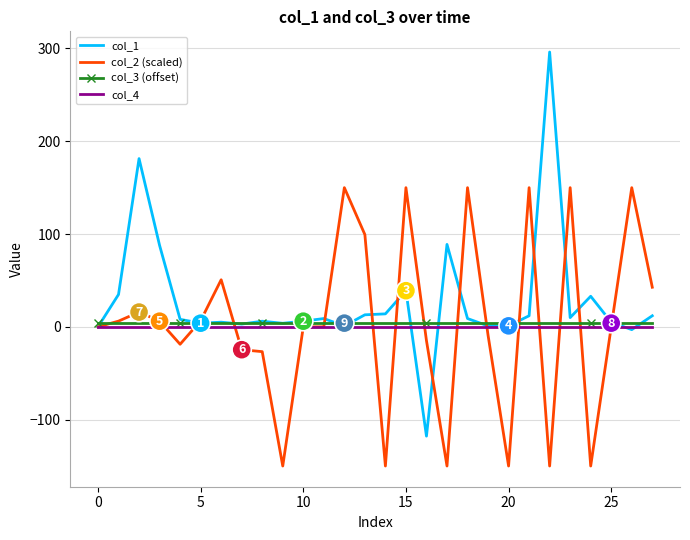

Which series has the largest total across all categories?

col_1